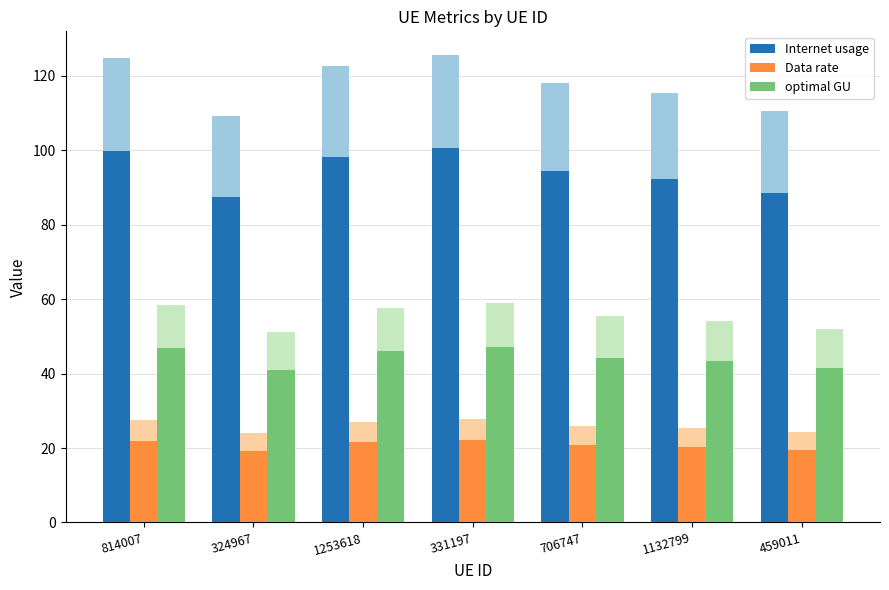

What is the greatest value displayed?

100.5